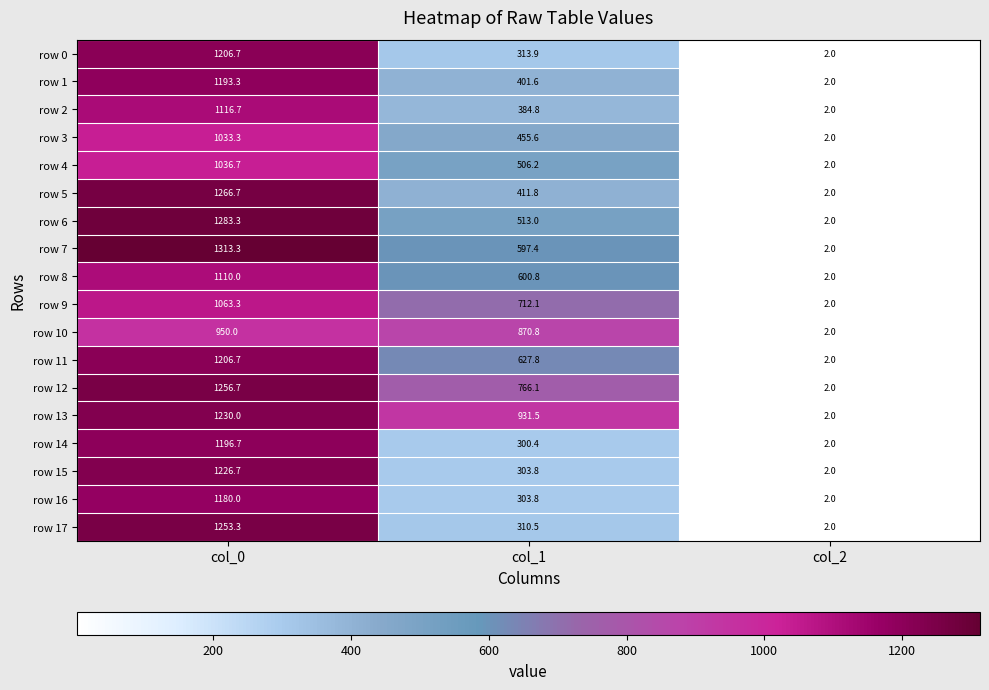

How many categories are shown in the chart?

3